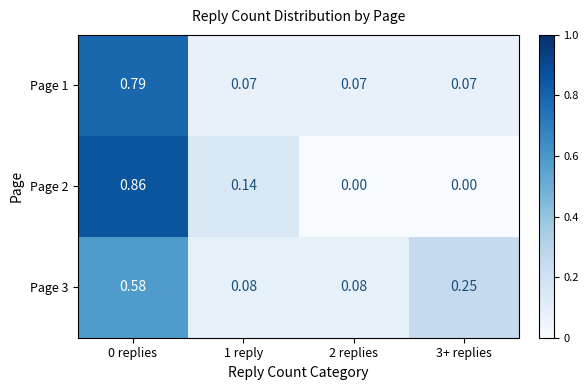

Is the value of Page 1 at 2 replies greater than the value of Page 3 at 1 reply?

No